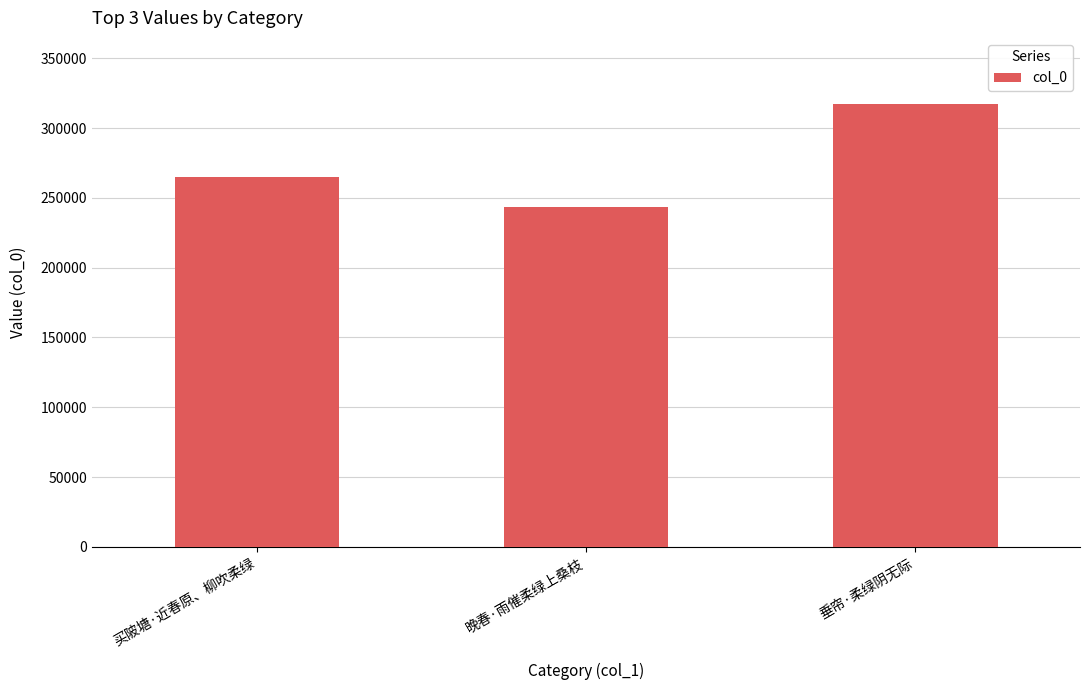

Between 晚春·雨催柔绿上桑枝 and 垂帘·柔绿阴无际, which is larger?

垂帘·柔绿阴无际